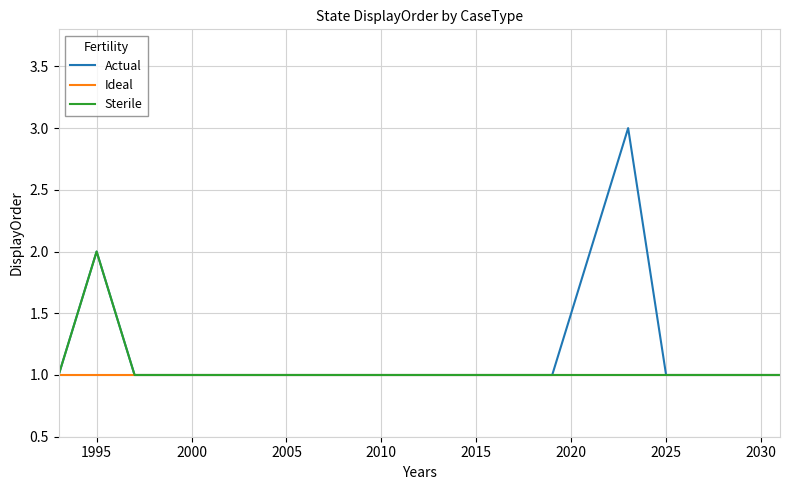

List the series in order of their peak value, lowest first.

Ideal, Sterile, Actual